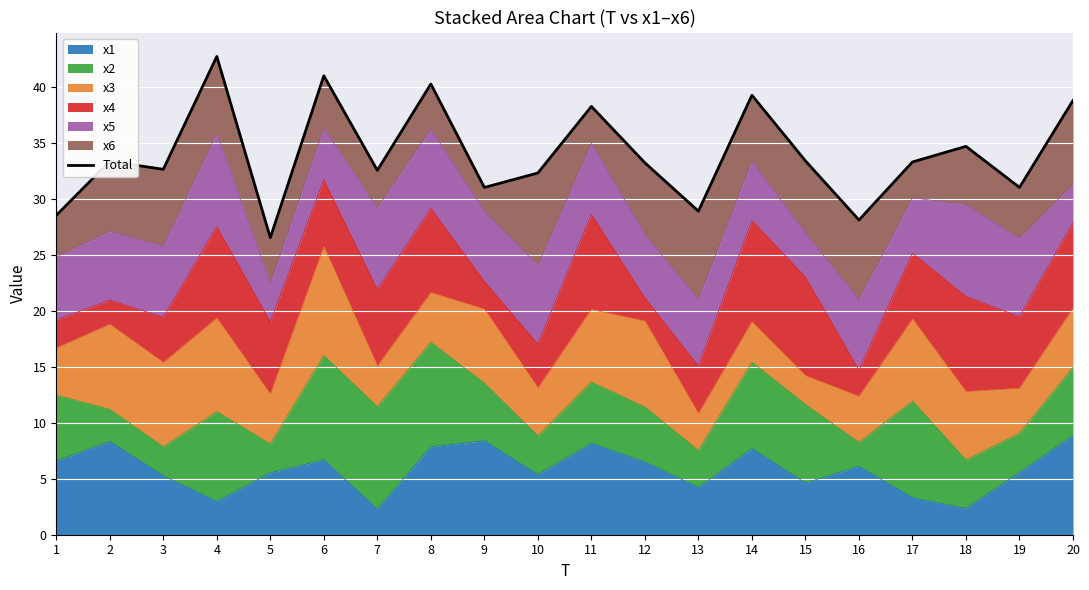

How many interior local valleys (lower than both neighbors) does the data have?

7